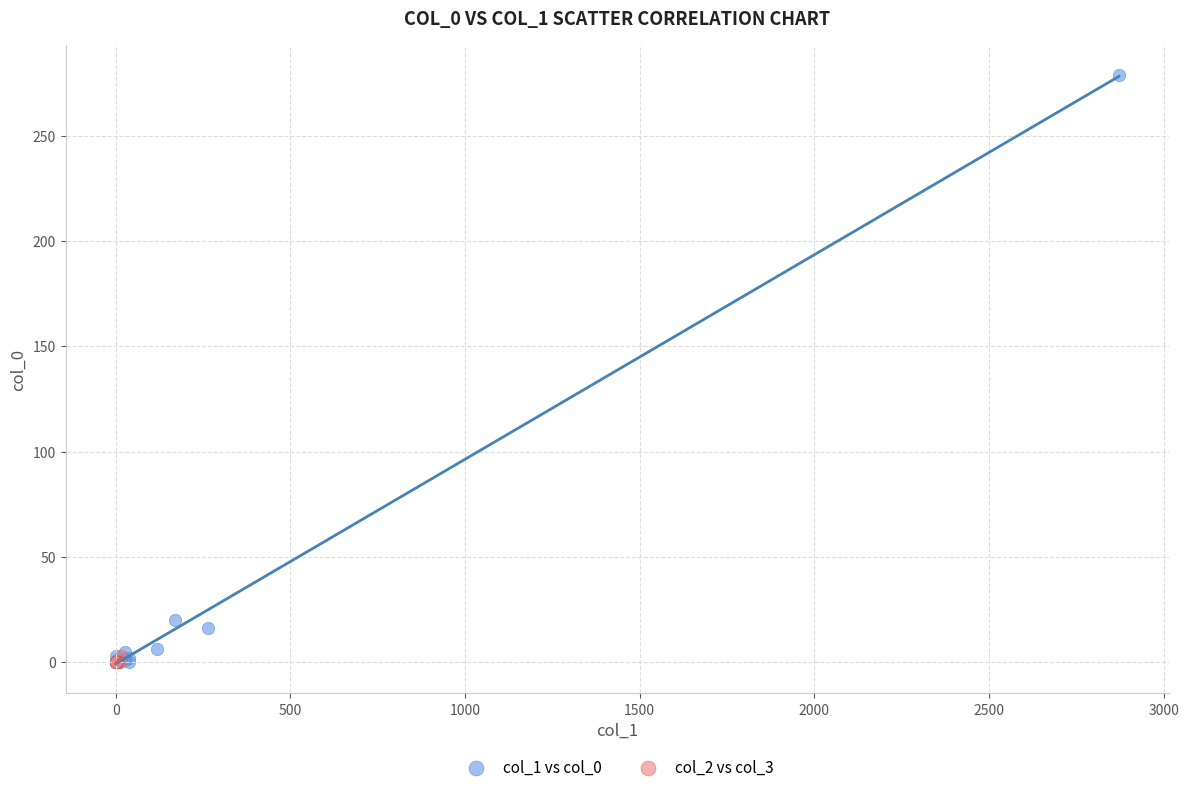

Which series has the widest spread of Y values?

col_1 vs col_0